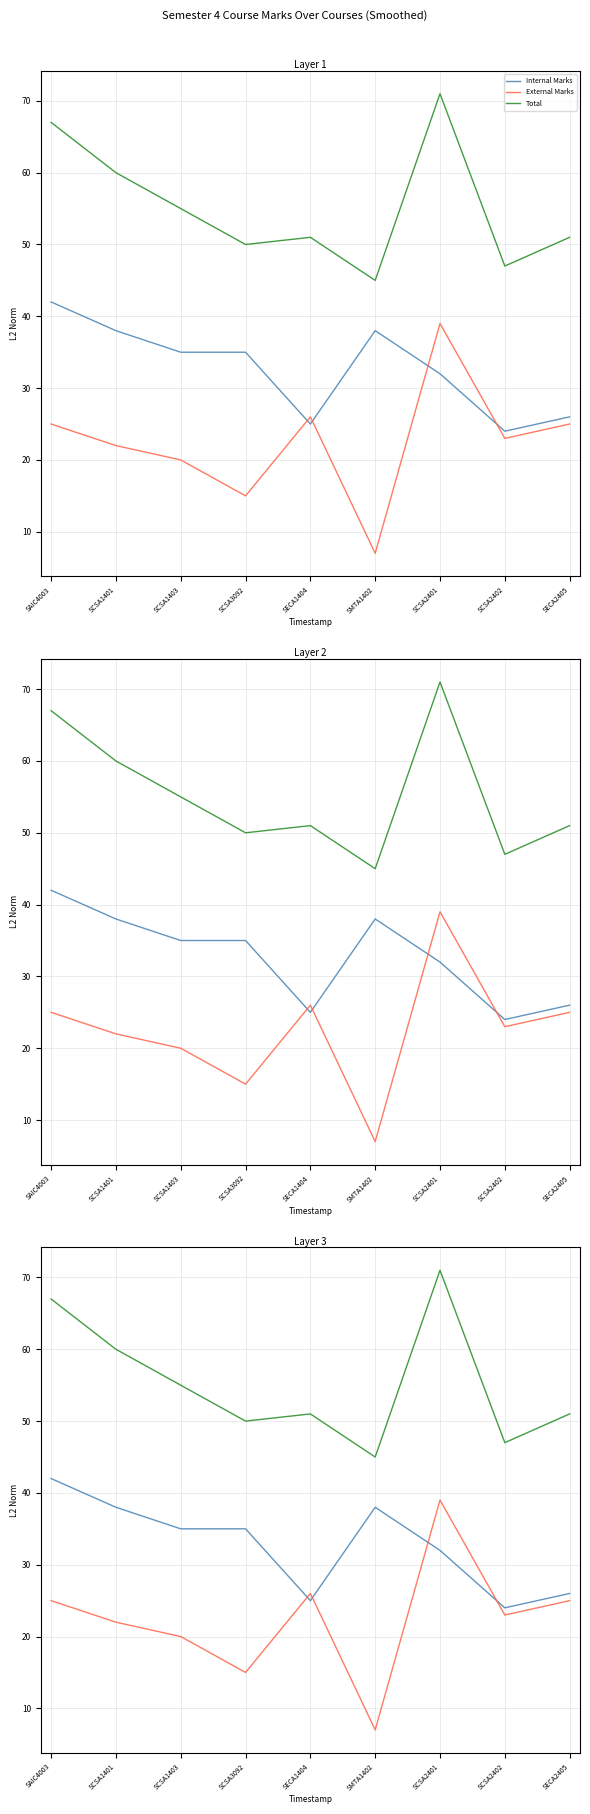

What is the spread (max minus min) of values at SAIC4003?

42